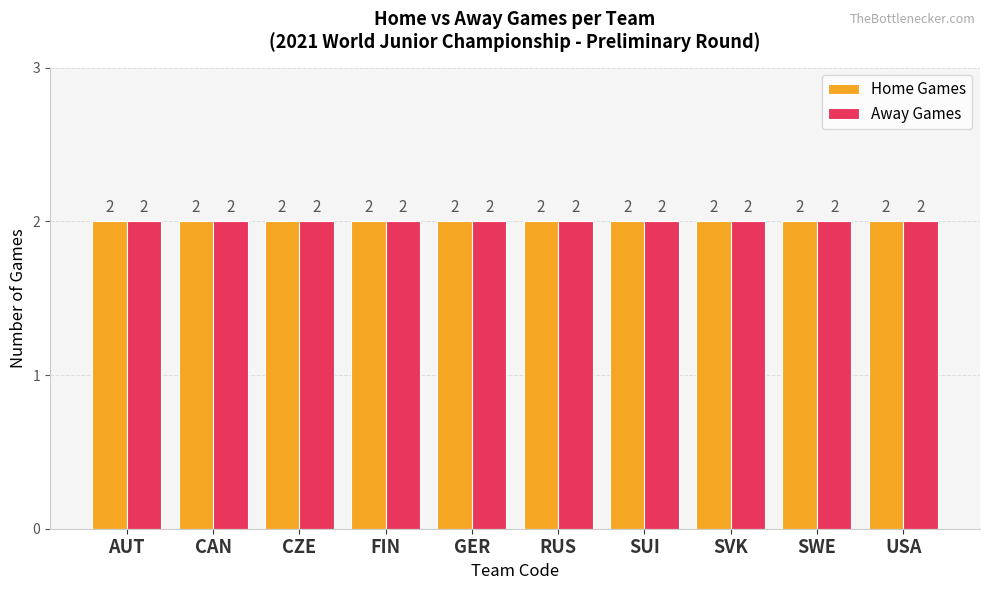

At which category does the chart reach its peak across all series?

FIN